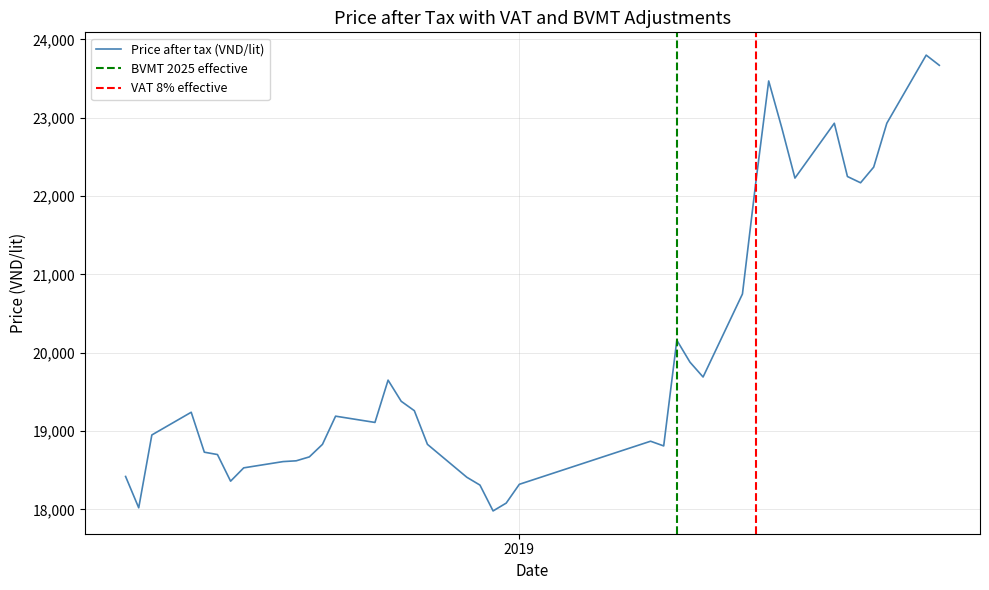

What is the minimum value for Price after tax (VND/lit)?

17980